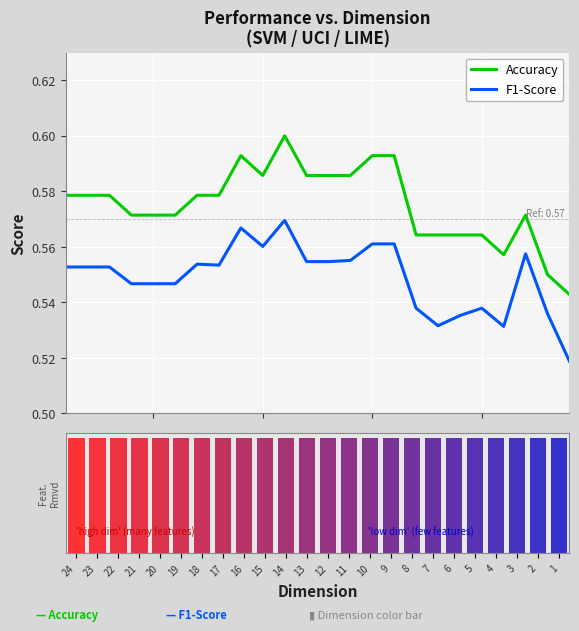

Which series has the widest spread of values?

Accuracy